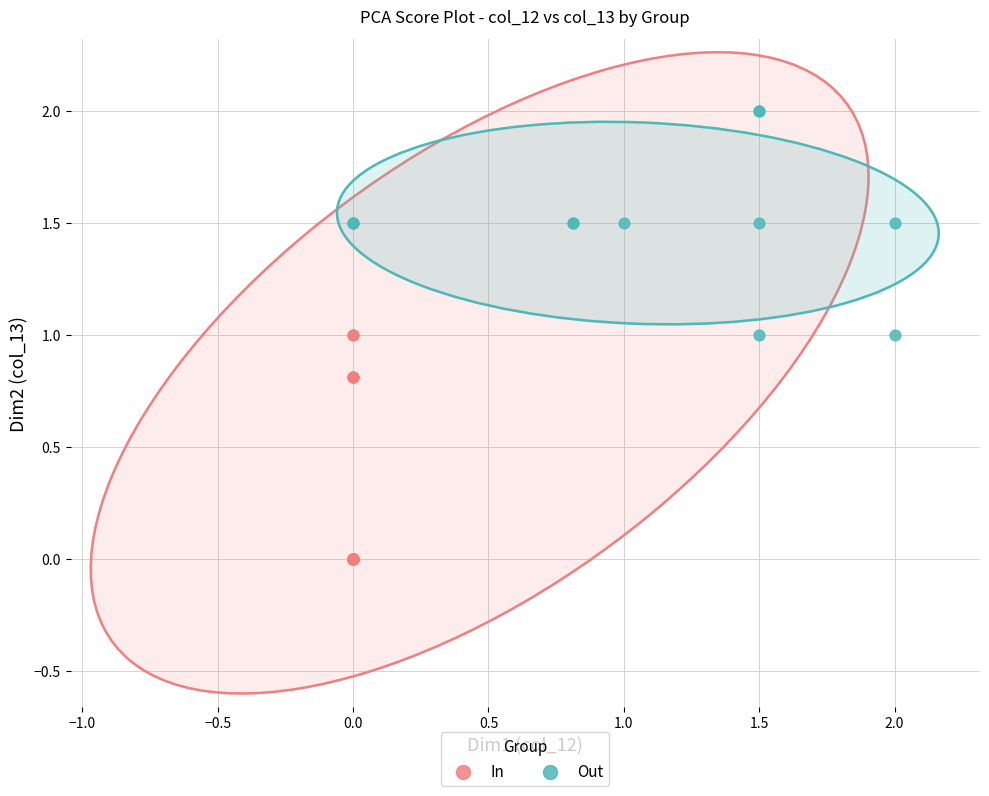

Which series reaches the minimum Y coordinate?

In